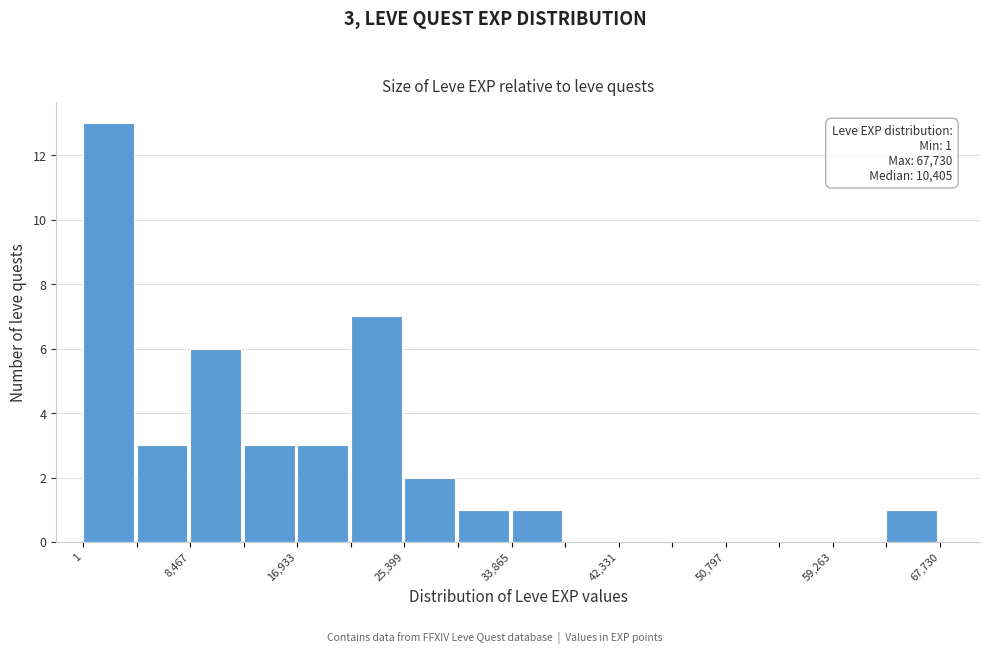

Which range on the x-axis has the tallest bar?

0 to 4000